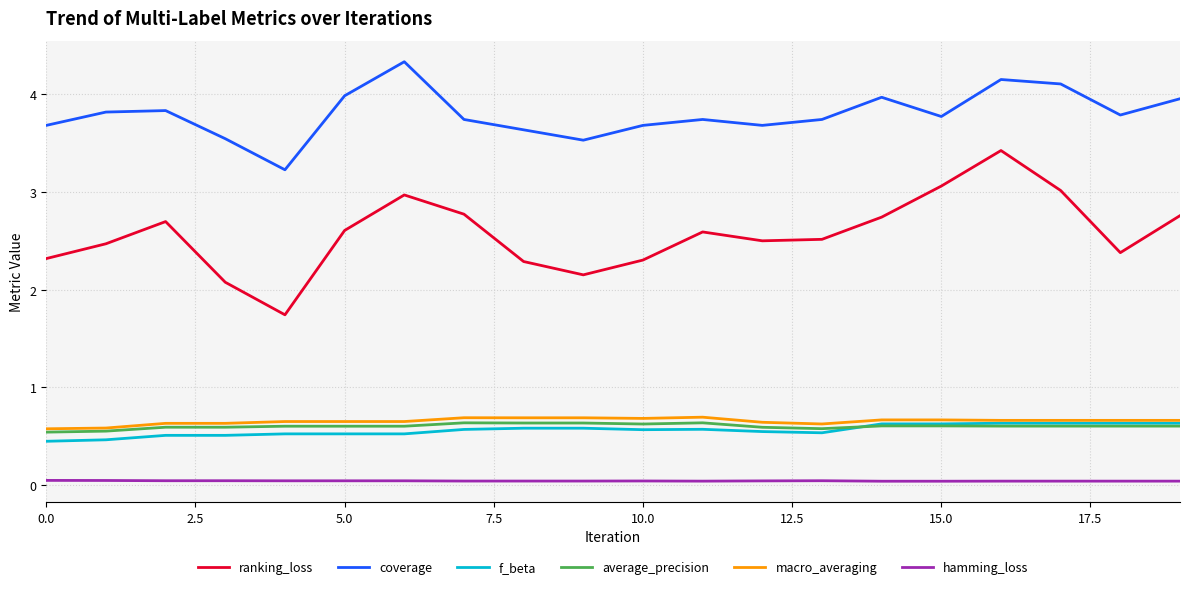

Which series has the widest spread of values?

ranking_loss